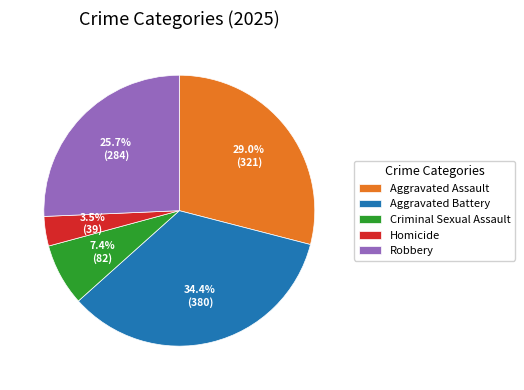

To the nearest percent, what is the difference between the largest and smallest slice percentages?

31%